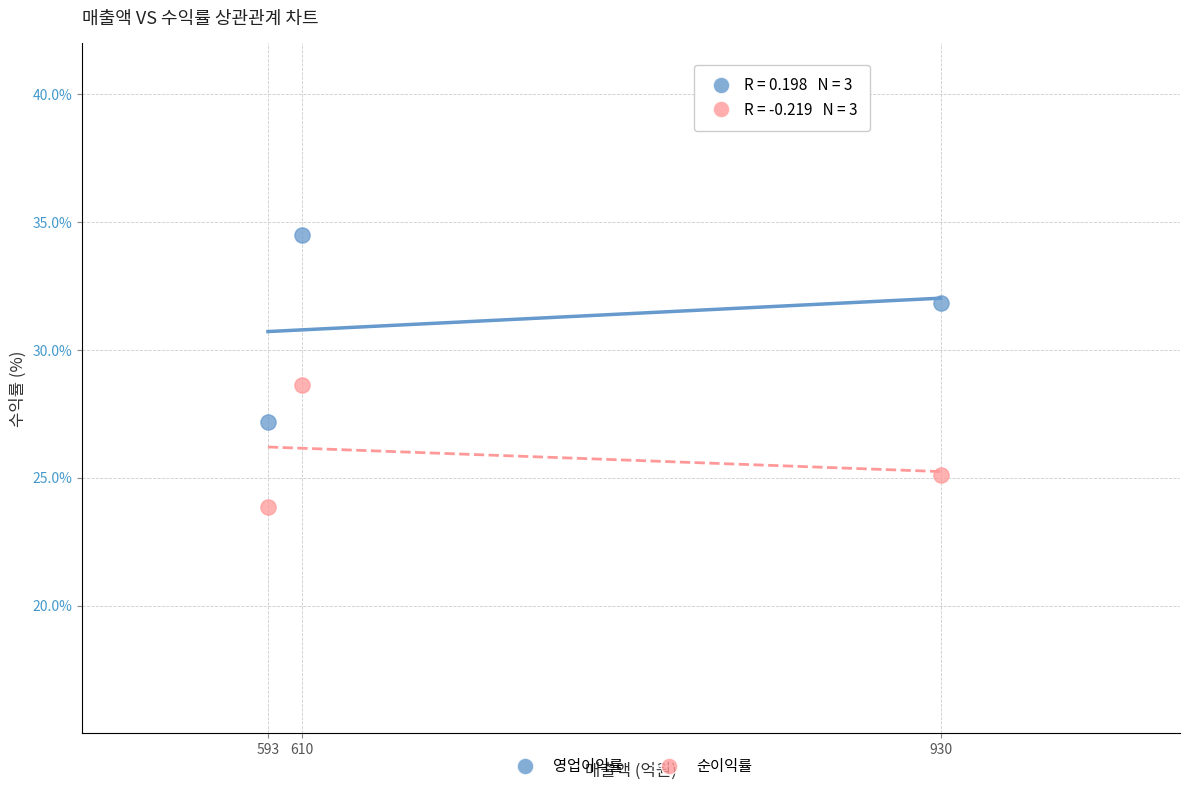

Which series contains the highest Y value?

영업이익률